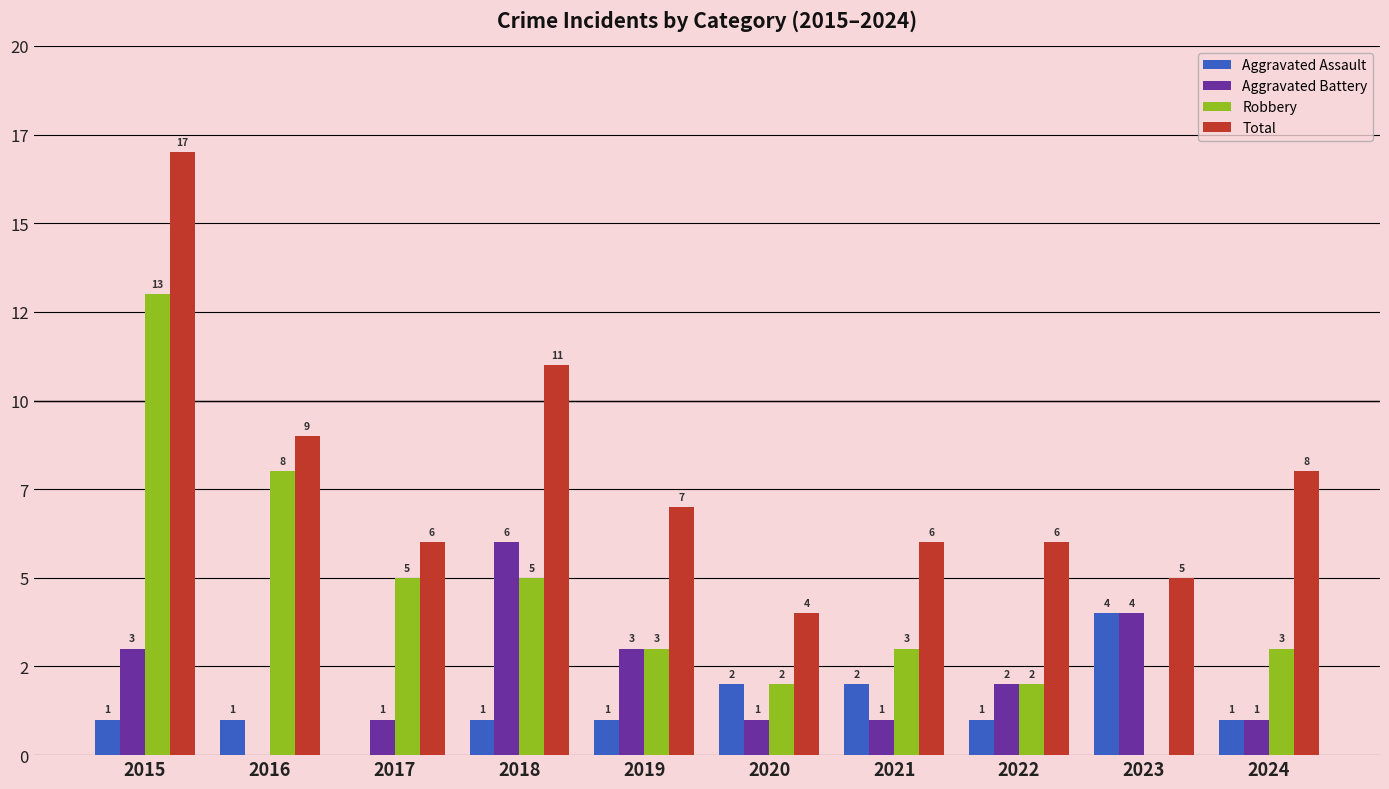

What are all the series names shown in the legend?

Aggravated Assault, Aggravated Battery, Robbery, Total